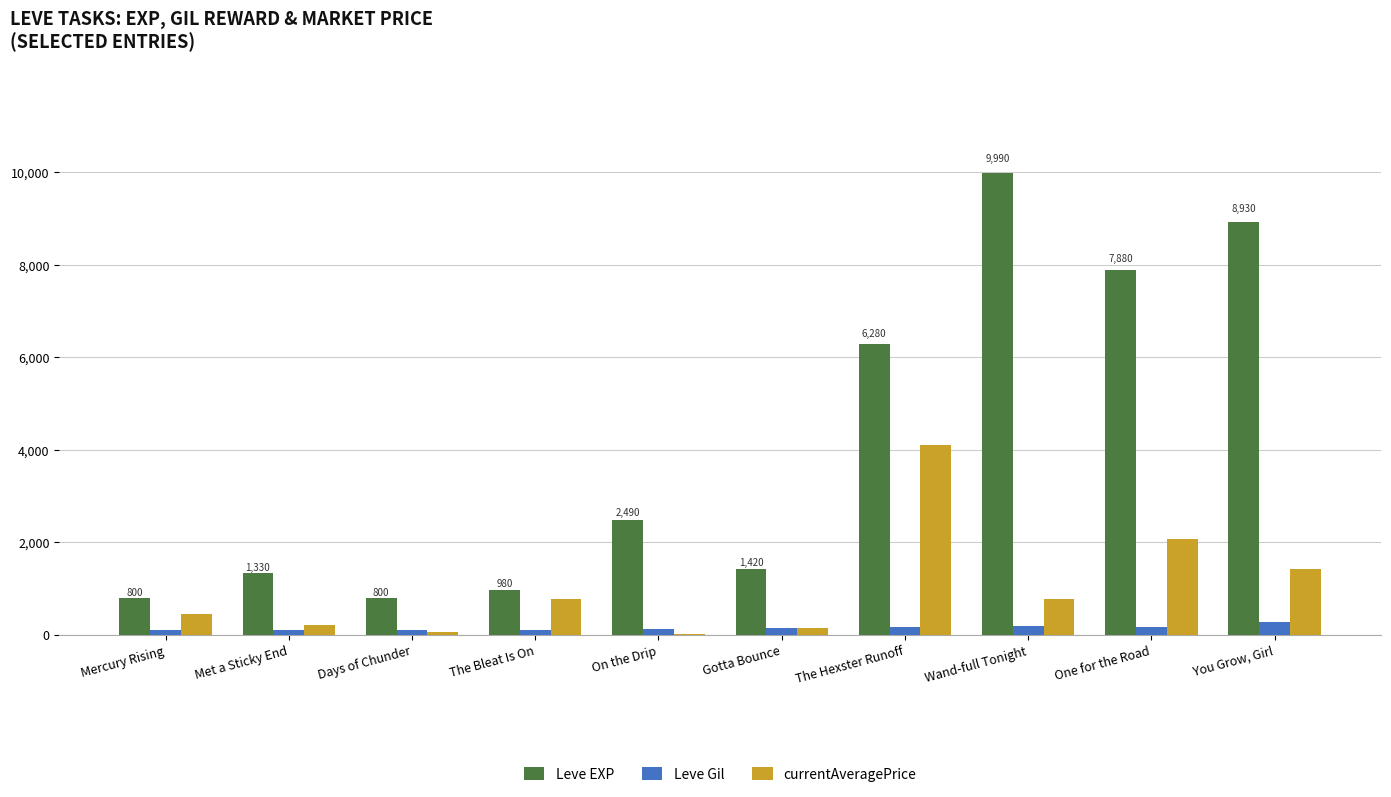

True or false: Leve Gil has a value of 115.0 at Met a Sticky End.

True